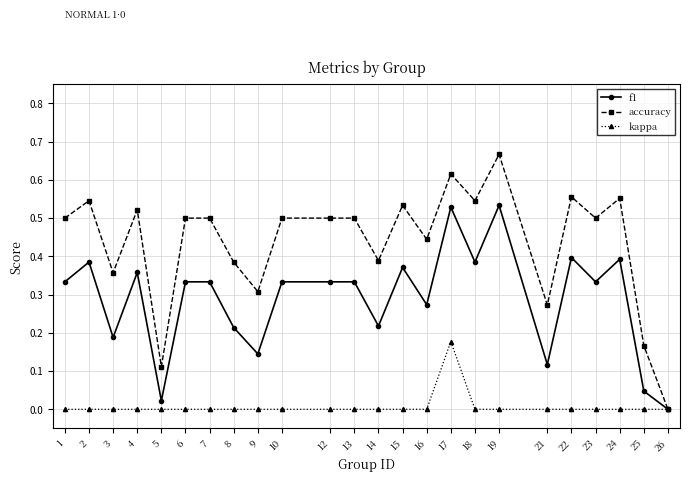

Does the chart have visible grid lines?

Yes